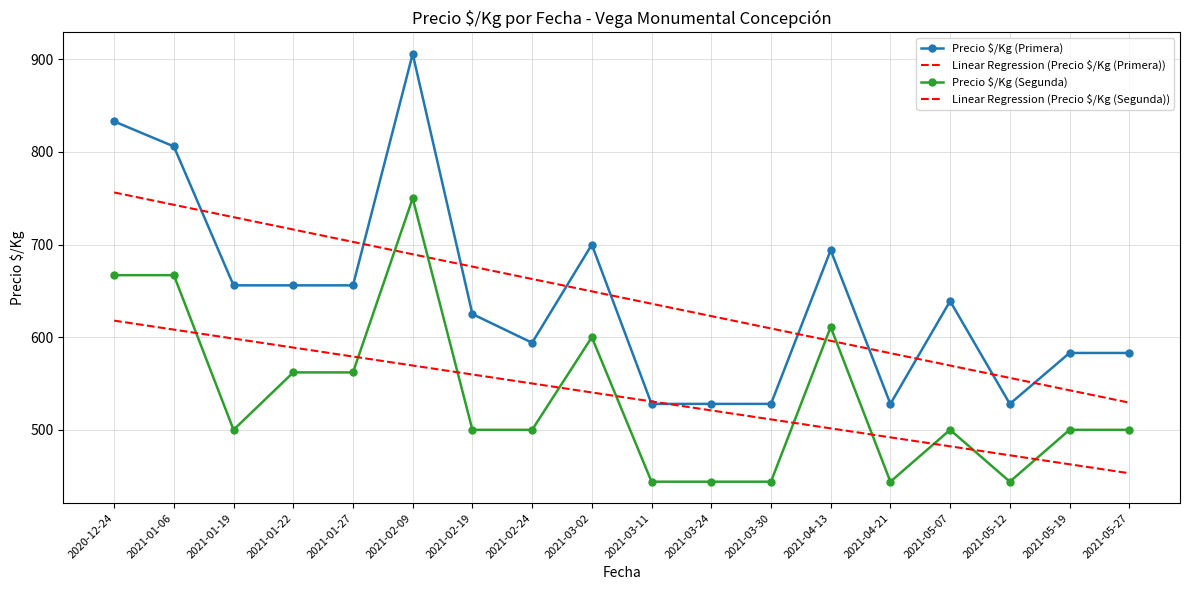

The value of Precio $/Kg (Primera) at 2021-01-19 is 656.0. True or false?

True